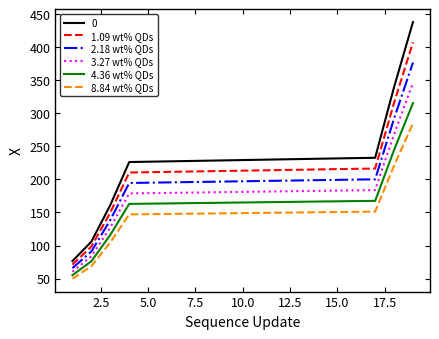

List the series in order of their peak value, highest first.

0, 1.09 wt% QDs, 2.18 wt% QDs, 3.27 wt% QDs, 4.36 wt% QDs, 8.84 wt% QDs